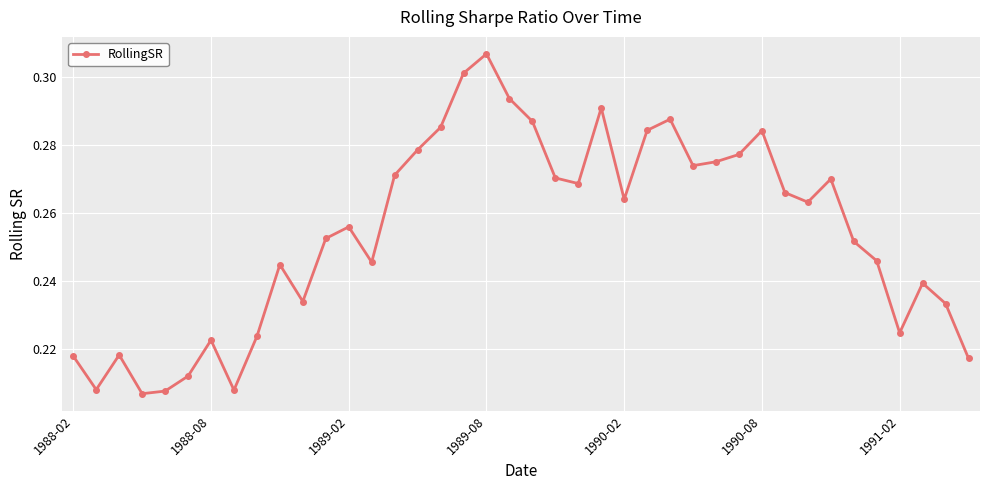

True or false: the data has more than 1 interior local peaks.

True